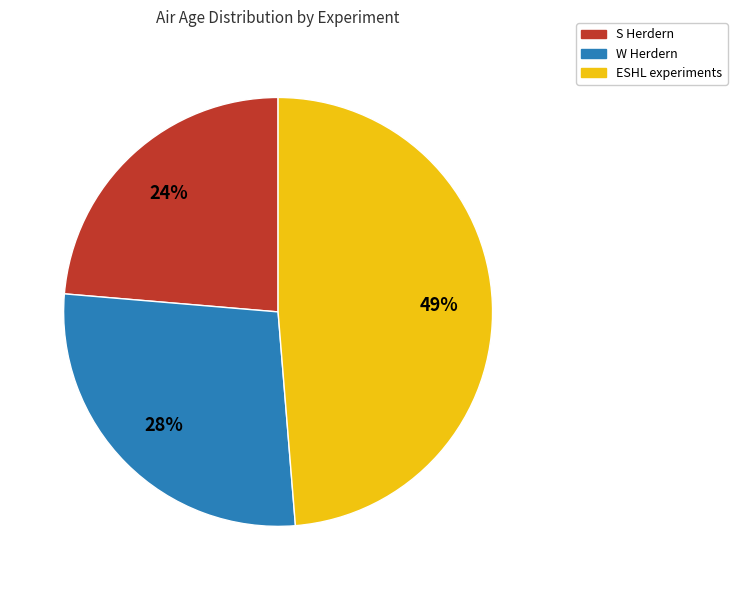

Which has a higher value, W Herdern or S Herdern?

W Herdern